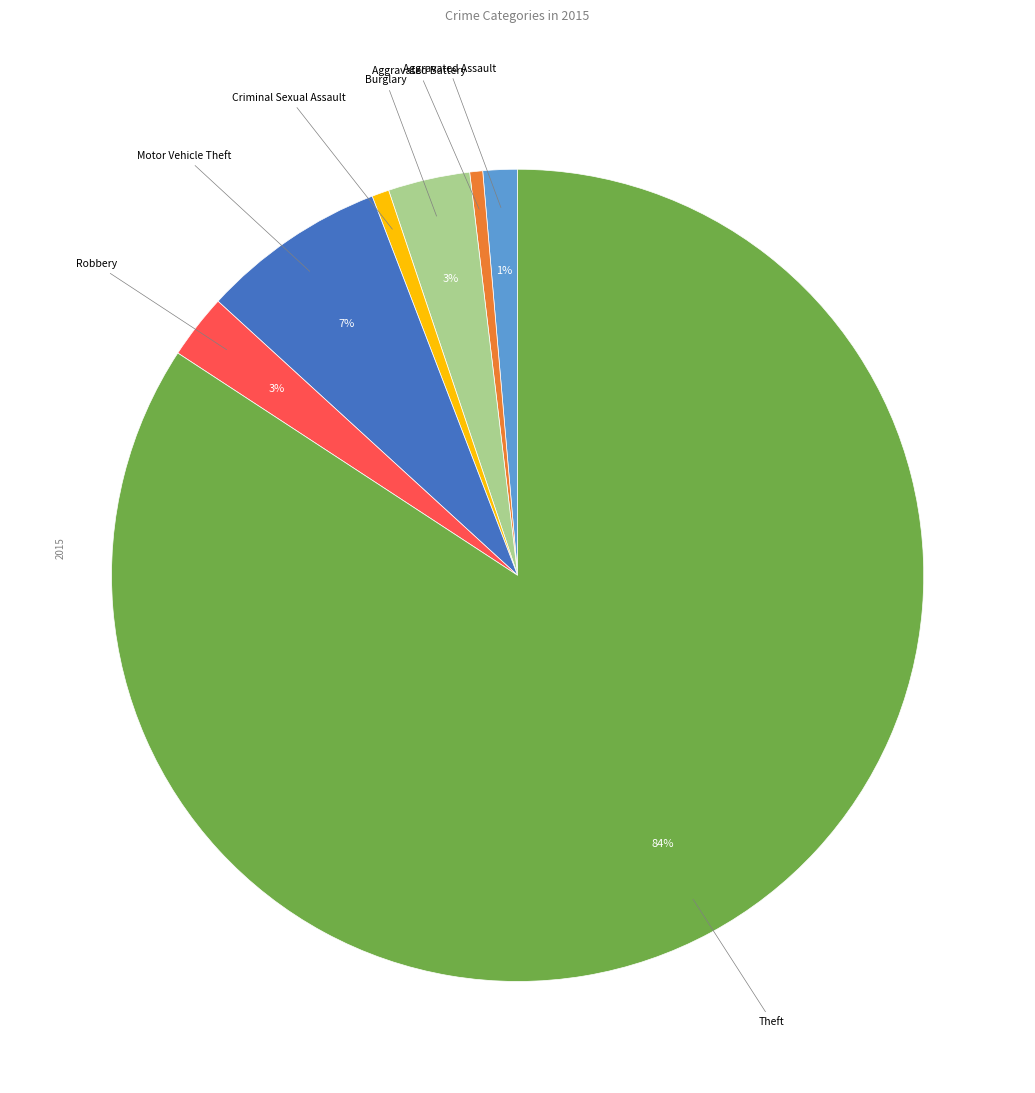

Is there a majority slice in this chart?

Yes